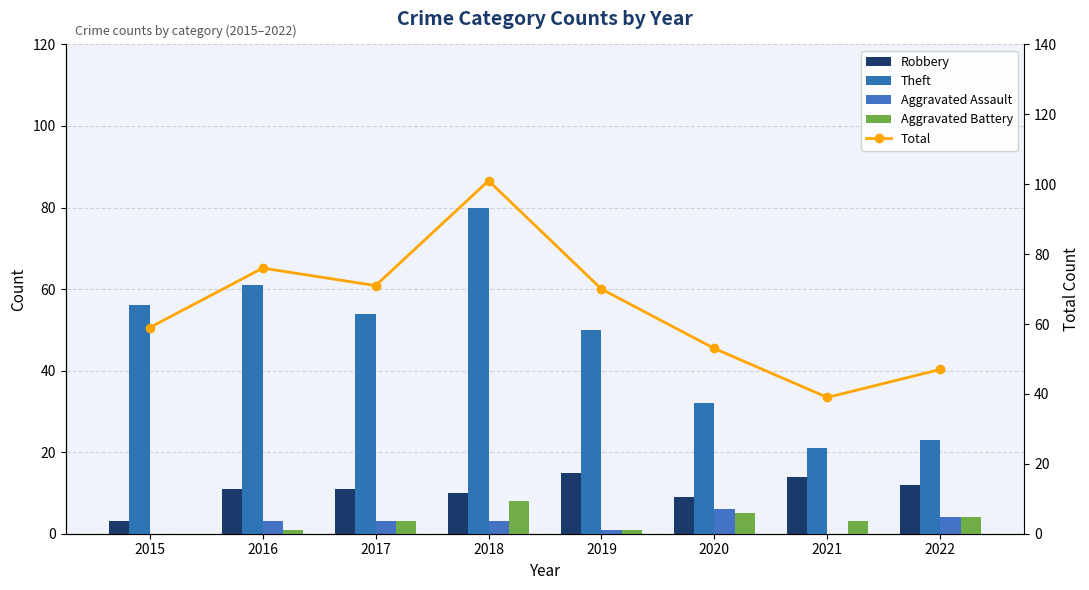

Between 2016 and 2019, which series saw the biggest shift?

Theft